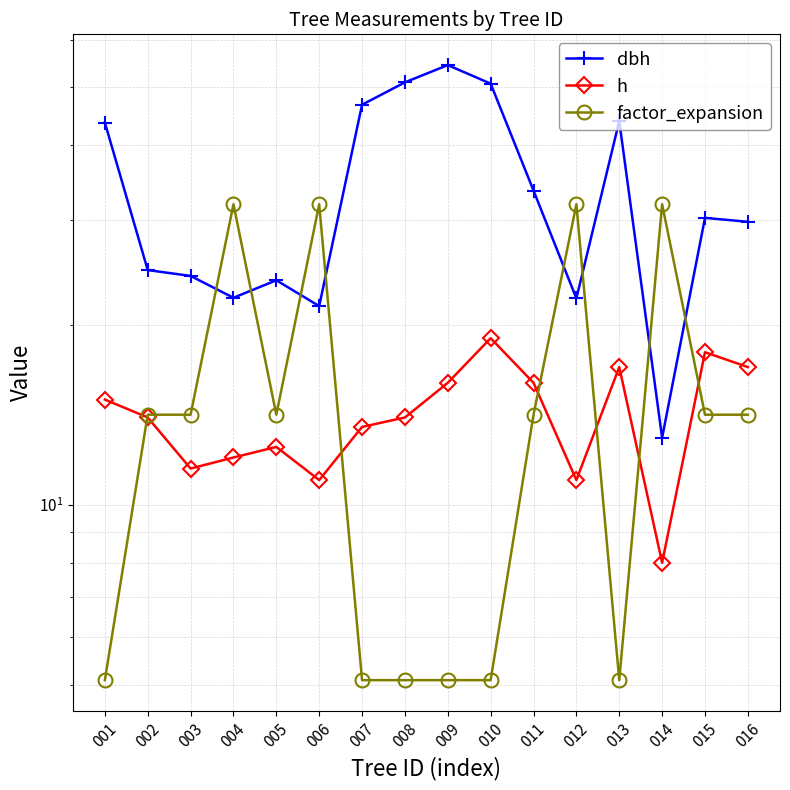

In dbh, how many points are lower than both neighbors (excluding endpoints)?

4